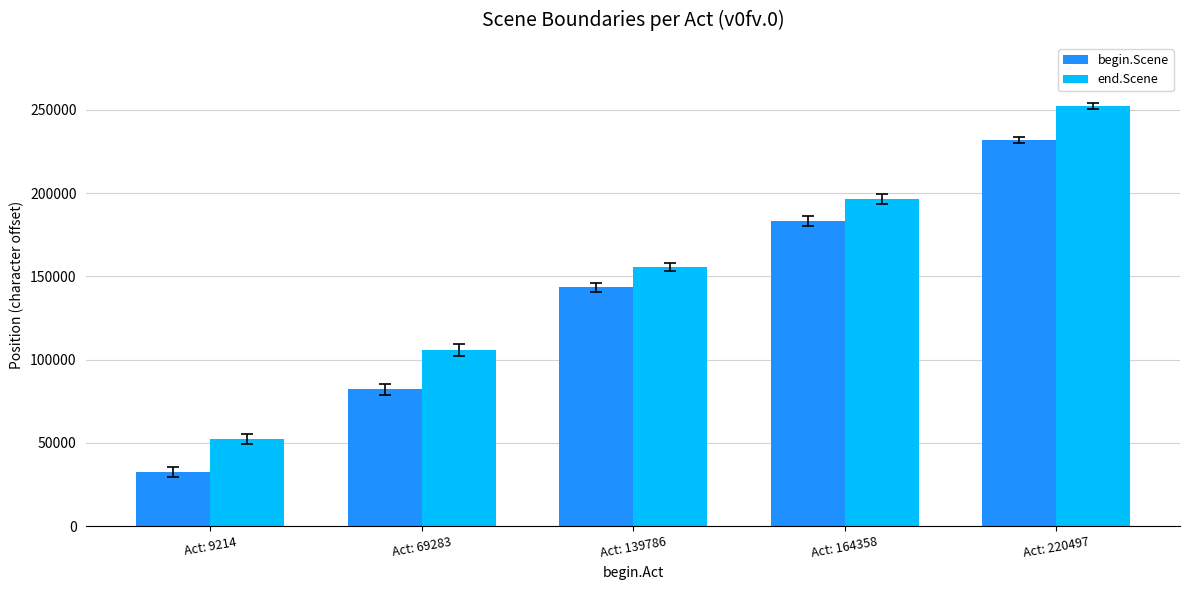

Which series has the largest range (max minus min)?

end.Scene